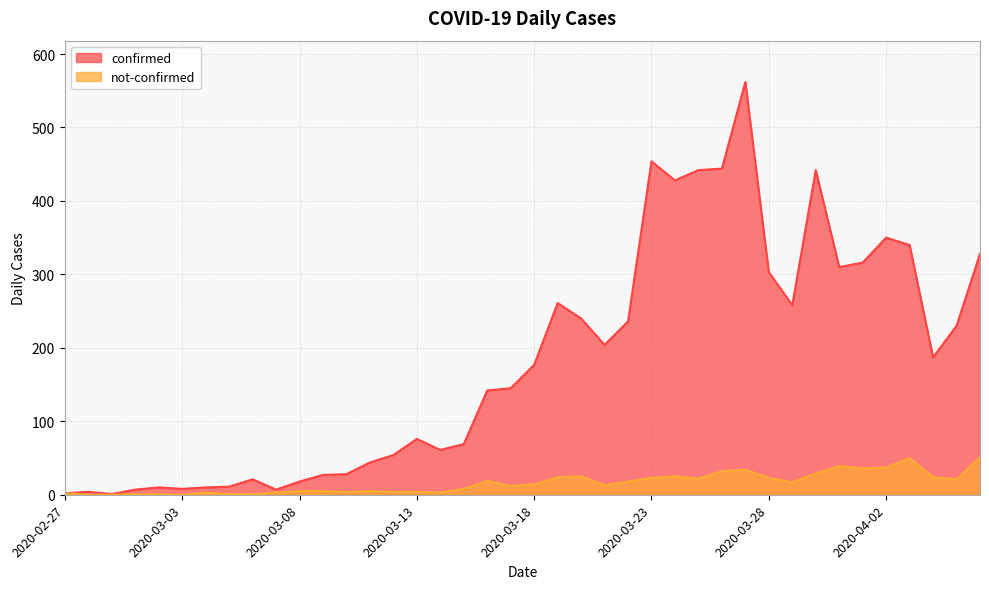

What is the greatest value displayed?

562